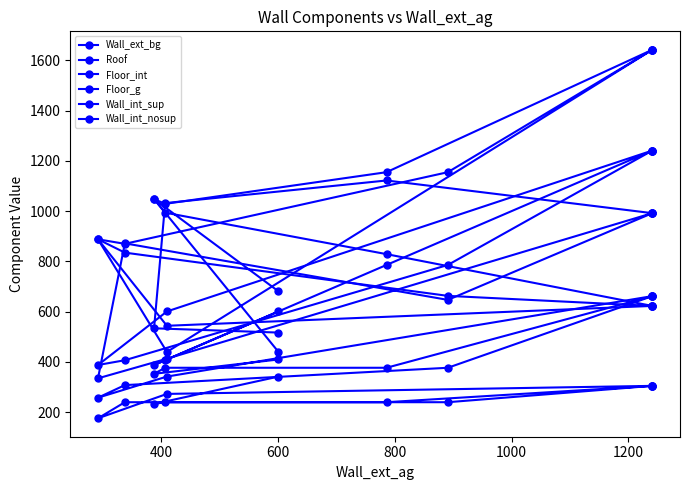

List the series in order of their peak value, lowest first.

Wall_int_nosup, Wall_int_sup, Floor_int, Roof, Wall_ext_bg, Floor_g